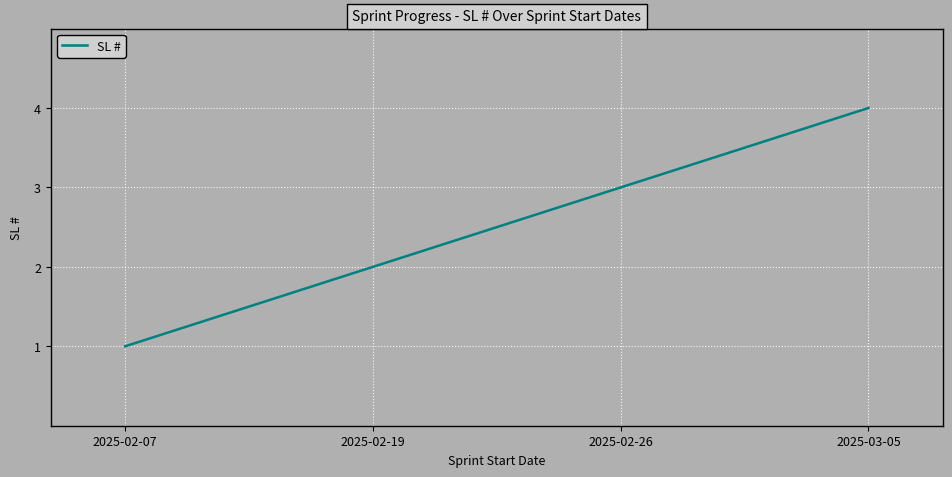

How many categories are shown in the chart?

4